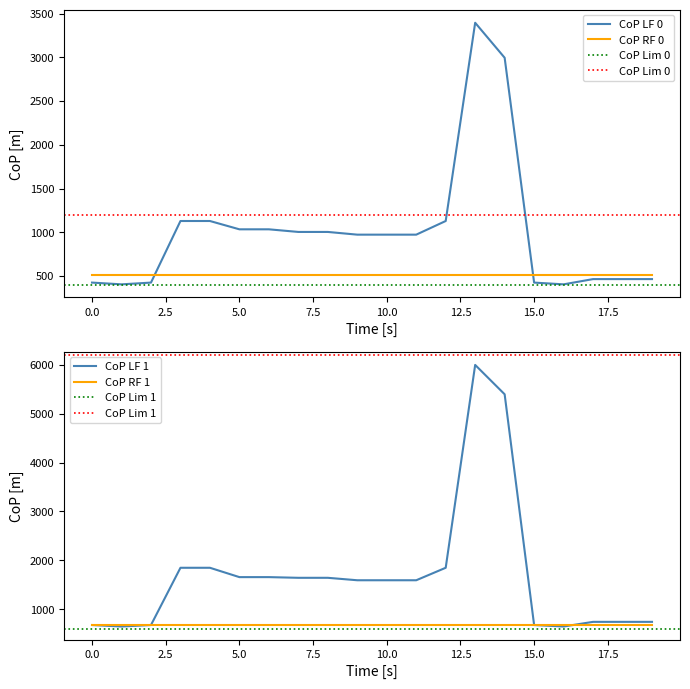

How many values in the CP series are below 973?

8